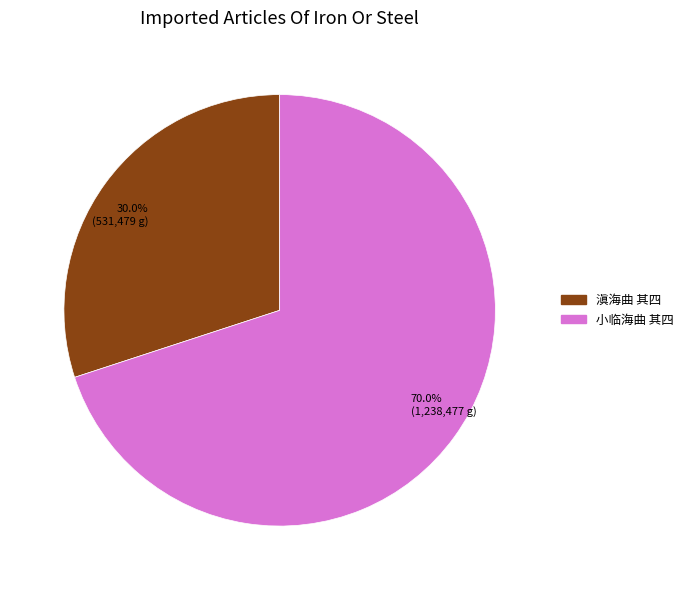

How many segments does this pie chart have?

2